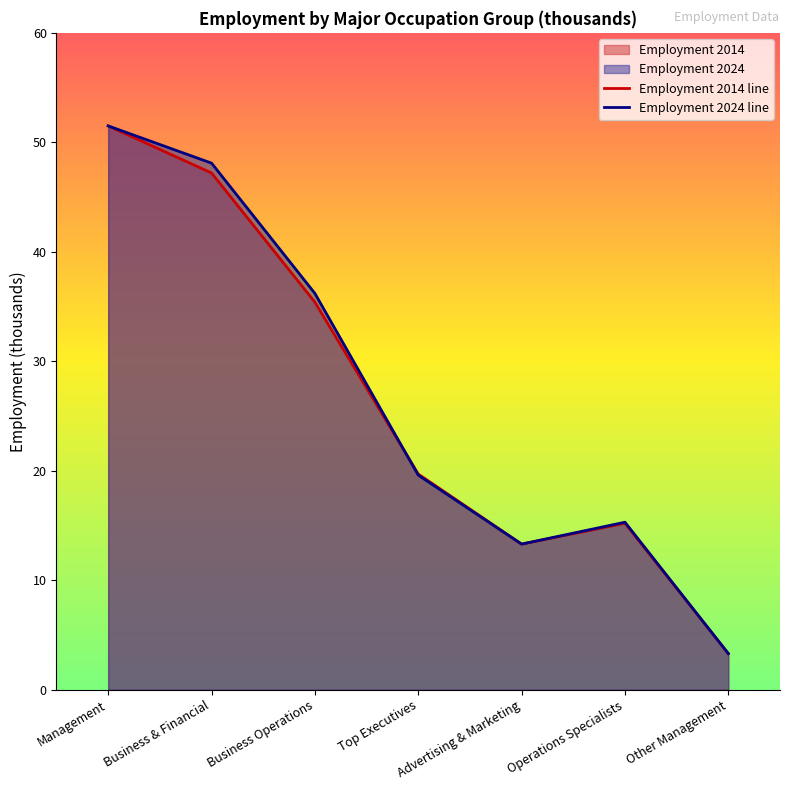

What position from the left is Management?

1